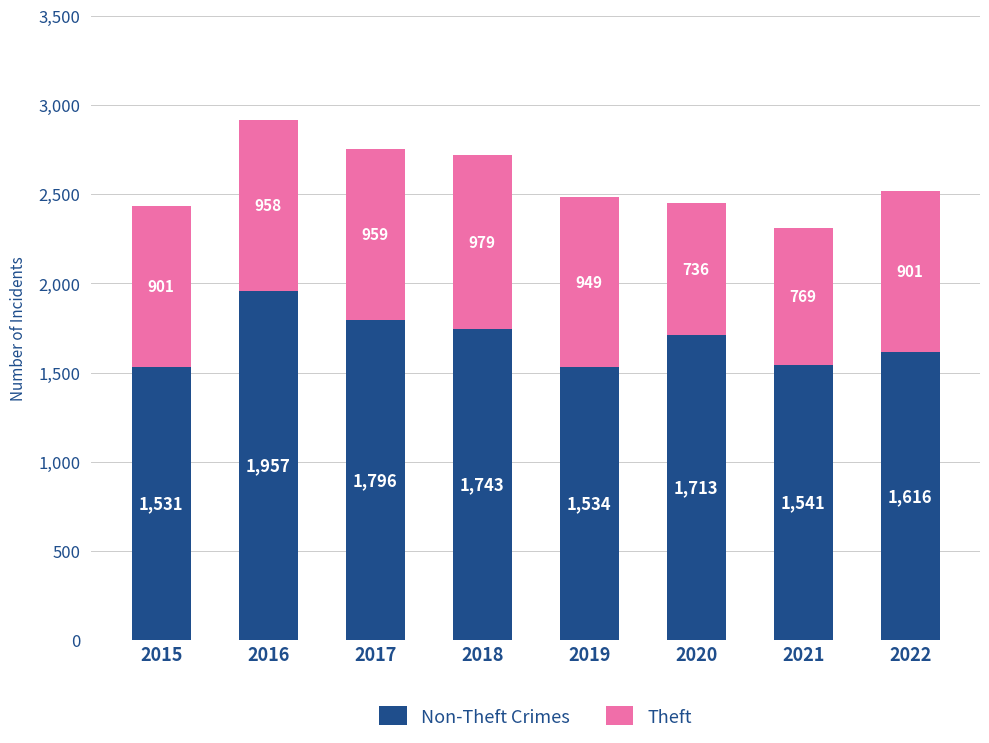

What is the total value across all series at 2022?

2517